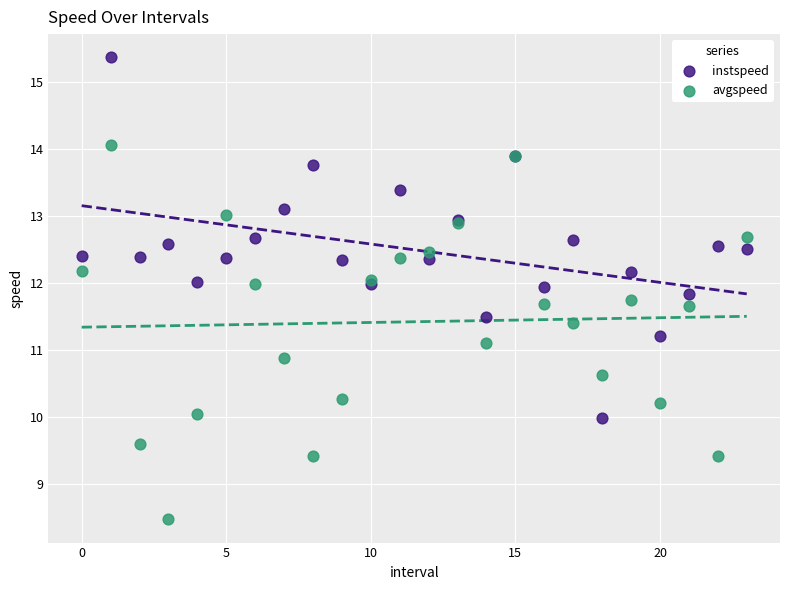

Which series contains the highest Y value?

instspeed